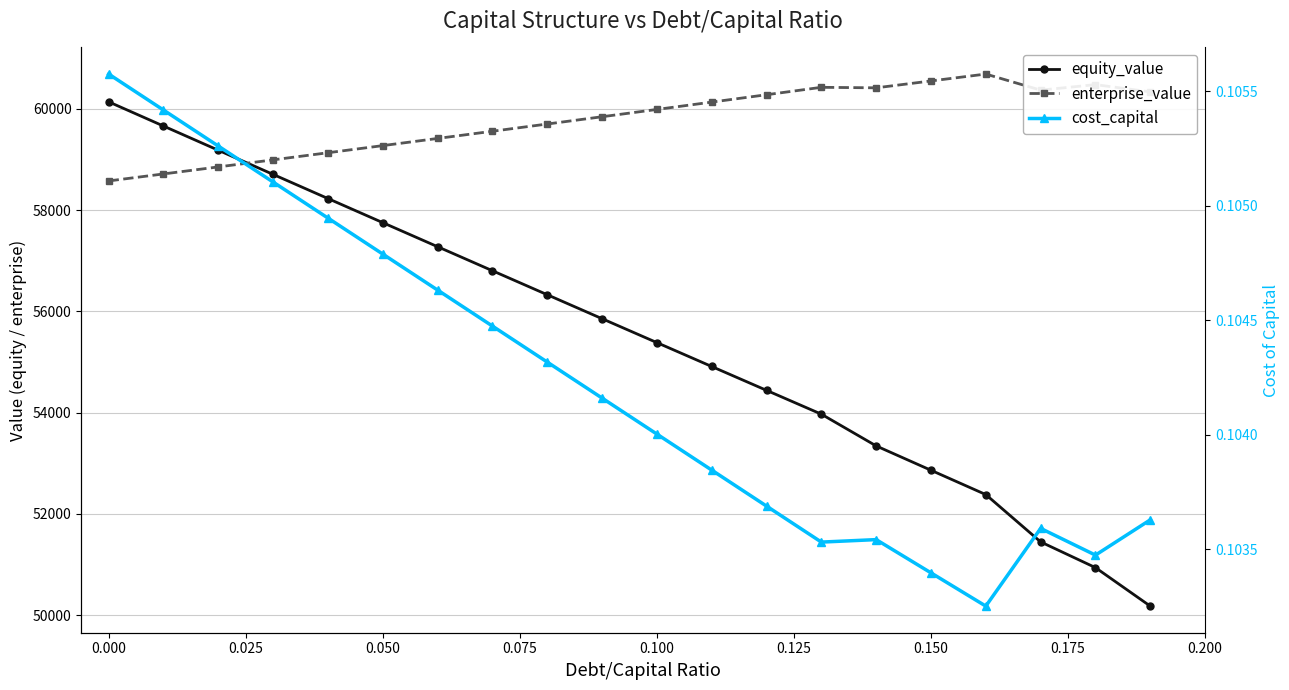

True or false: enterprise_value and cost_capital intersect in this chart.

False